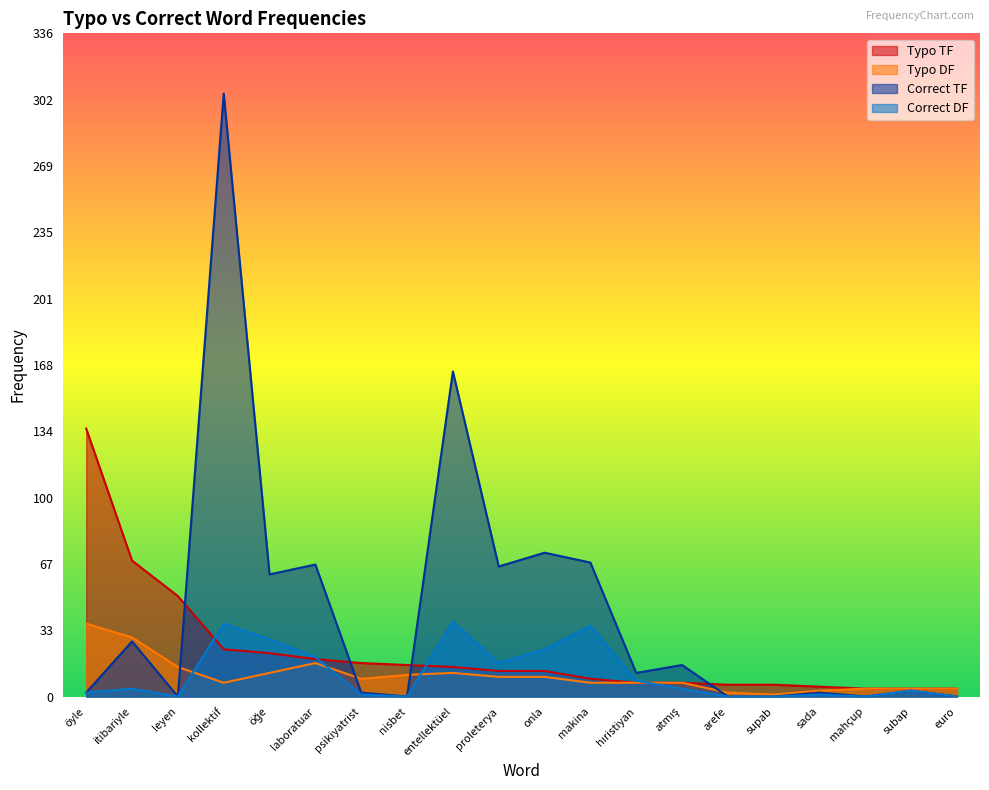

What is the difference between the highest and lowest values at subap?

1